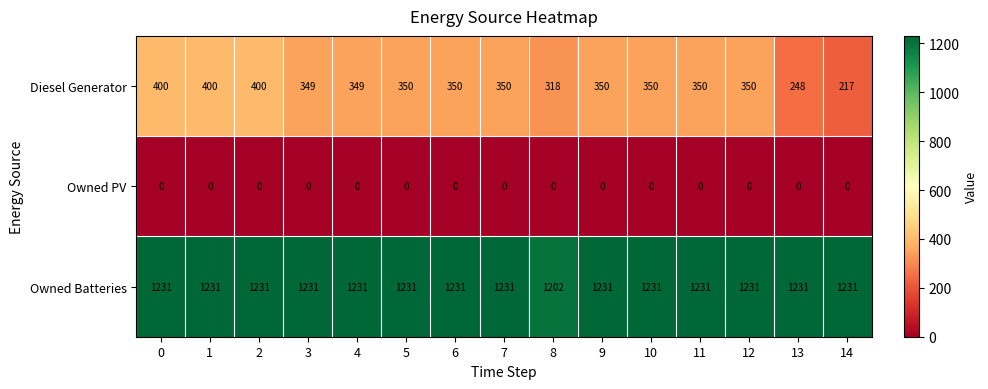

Is it true that Diesel Generator equals 400 at 1?

True